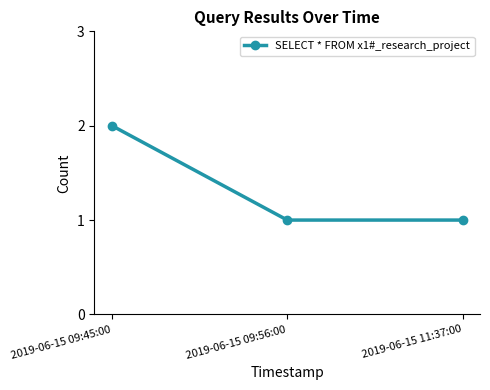

Approximately how many times larger is the value at 2019-06-15 11:37:00 compared to 2019-06-15 09:56:00?

1.0